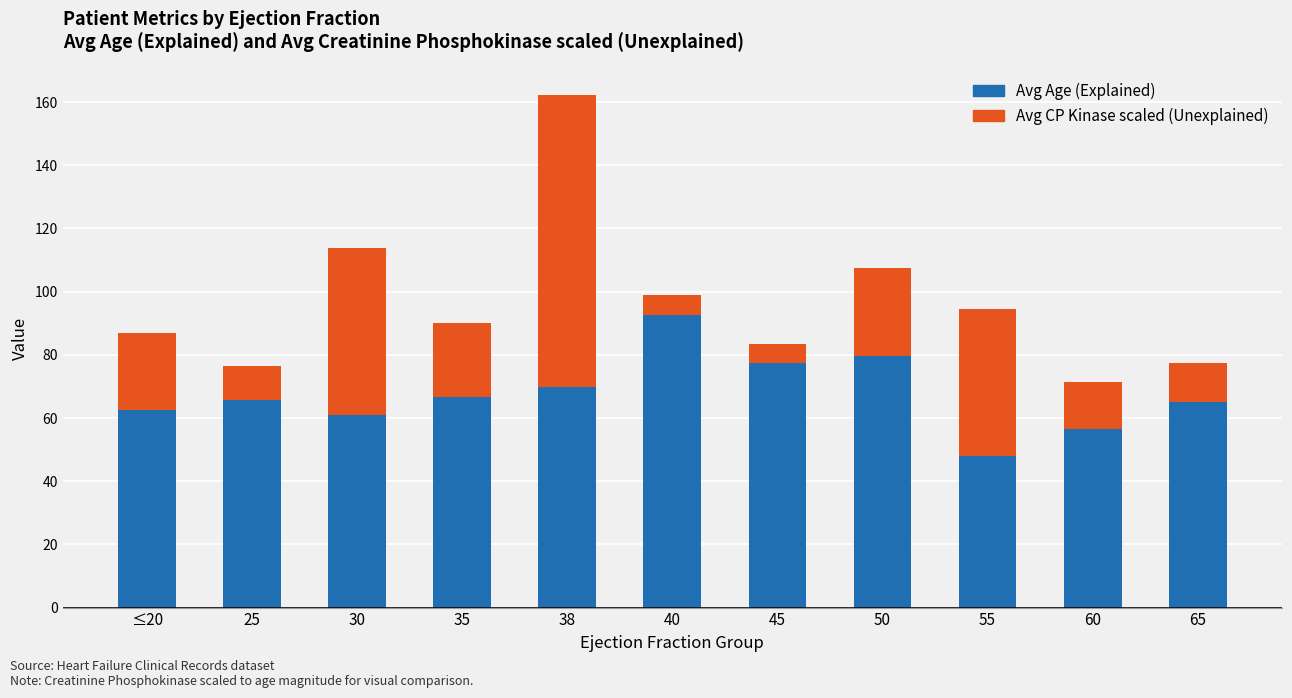

At which category is the sum across all series the highest?

38